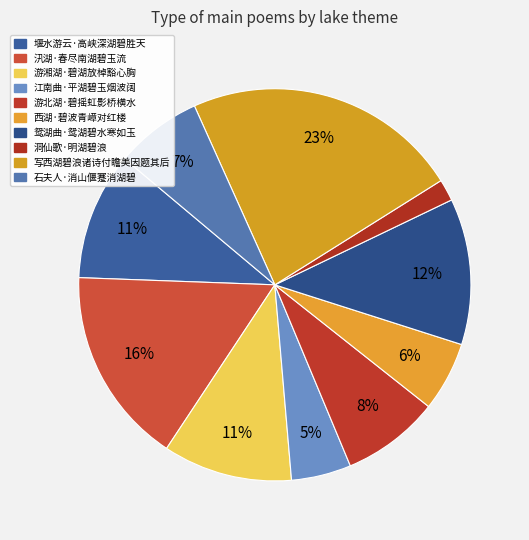

Which slice is the smallest?

洞仙歌·明湖碧浪